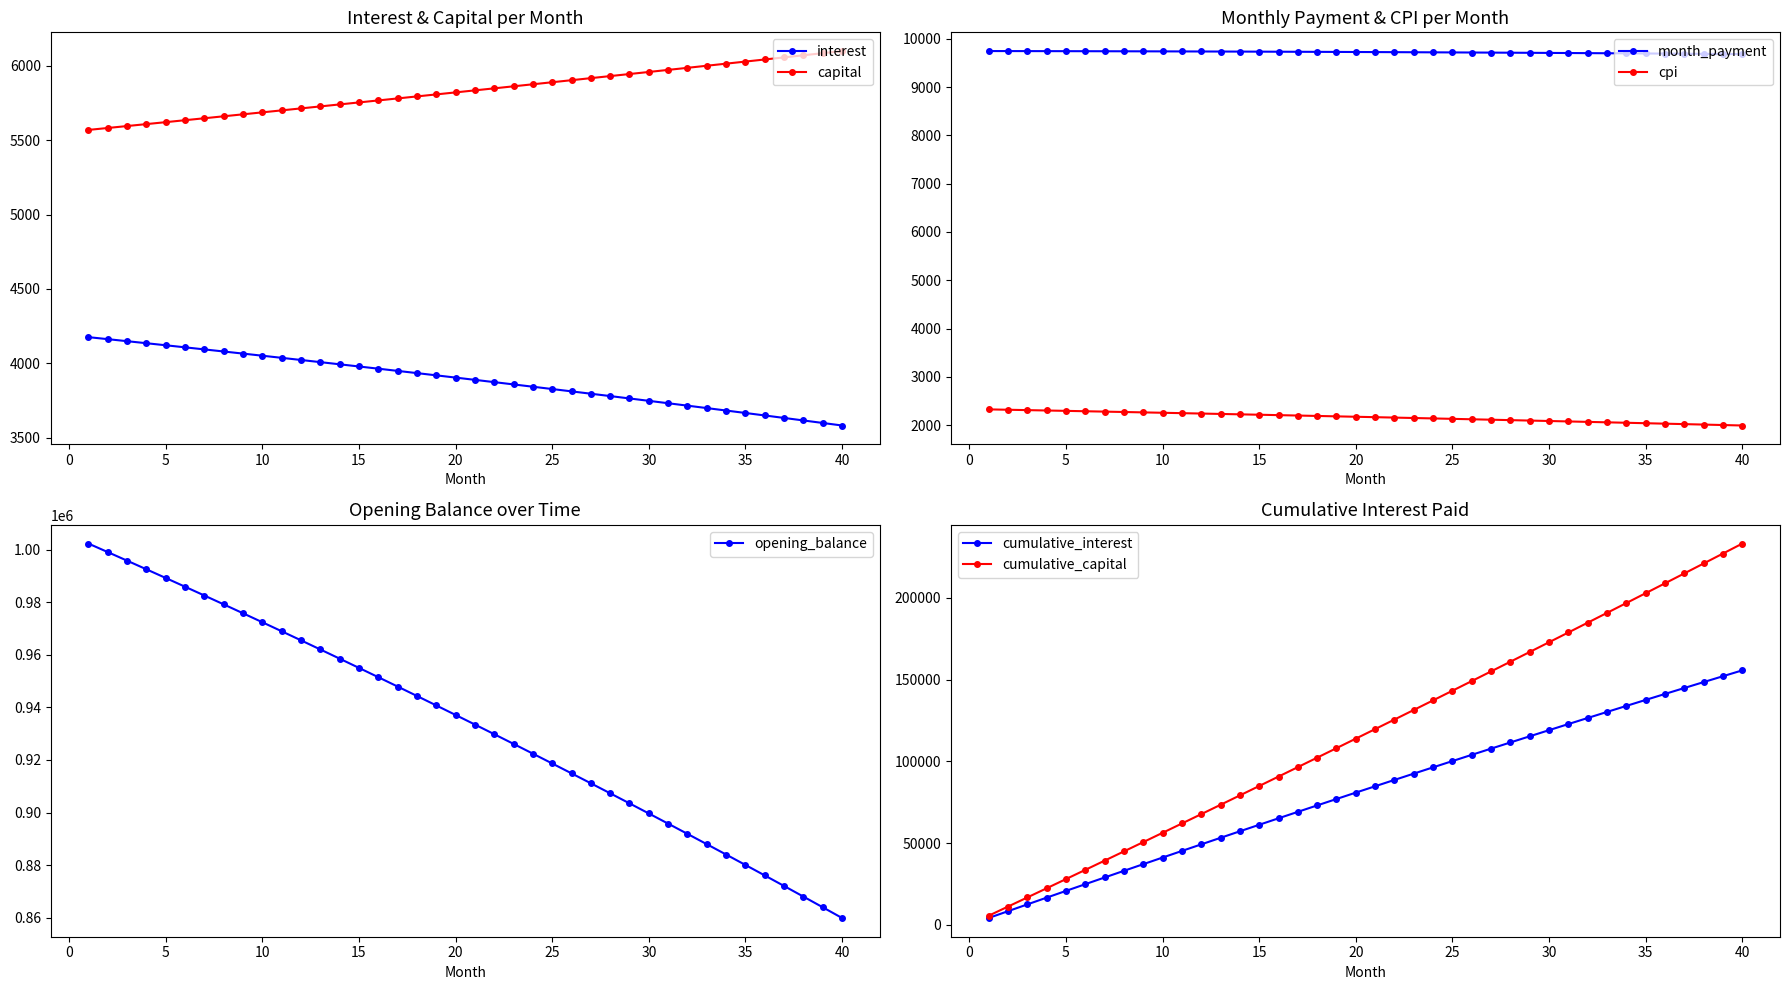

Which series has the widest spread of values?

opening_balance